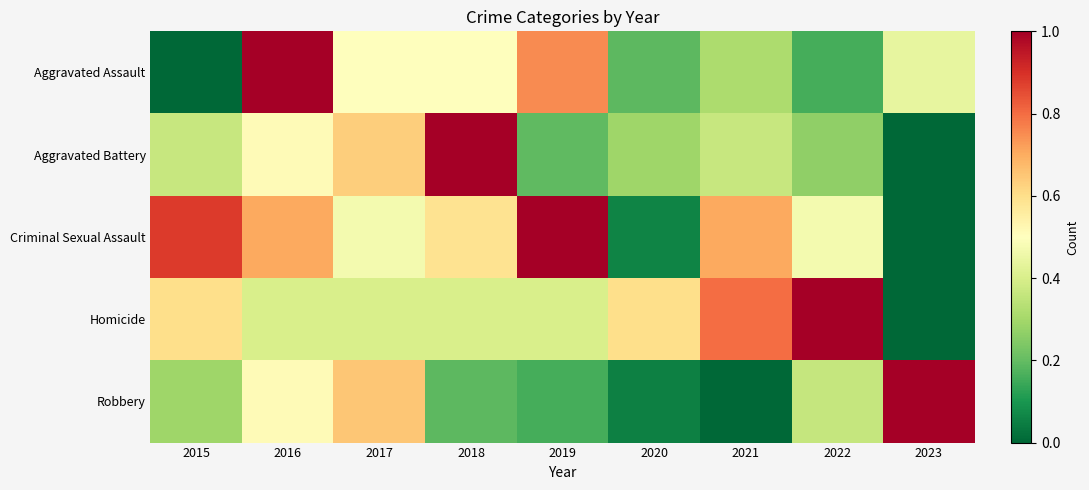

Rank the series by their maximum value, from lowest to highest.

Aggravated Assault, Aggravated Battery, Criminal Sexual Assault, Homicide, Robbery